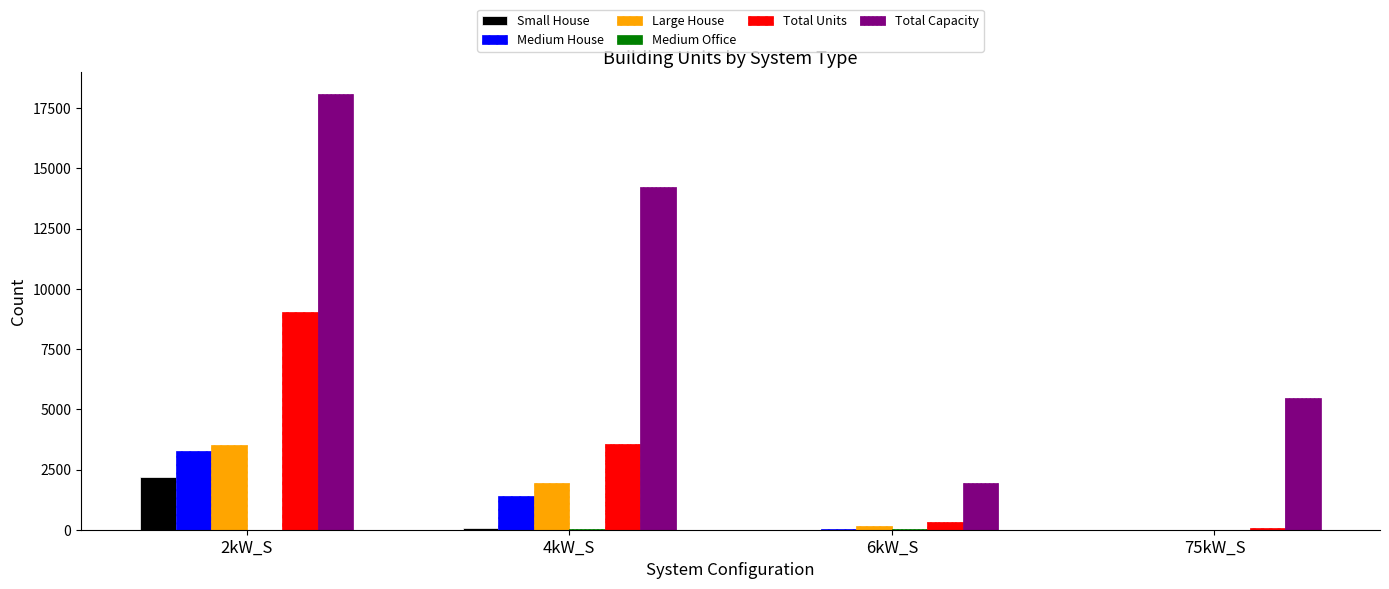

At which label is Total Capacity closest to 10008?

4kW_S